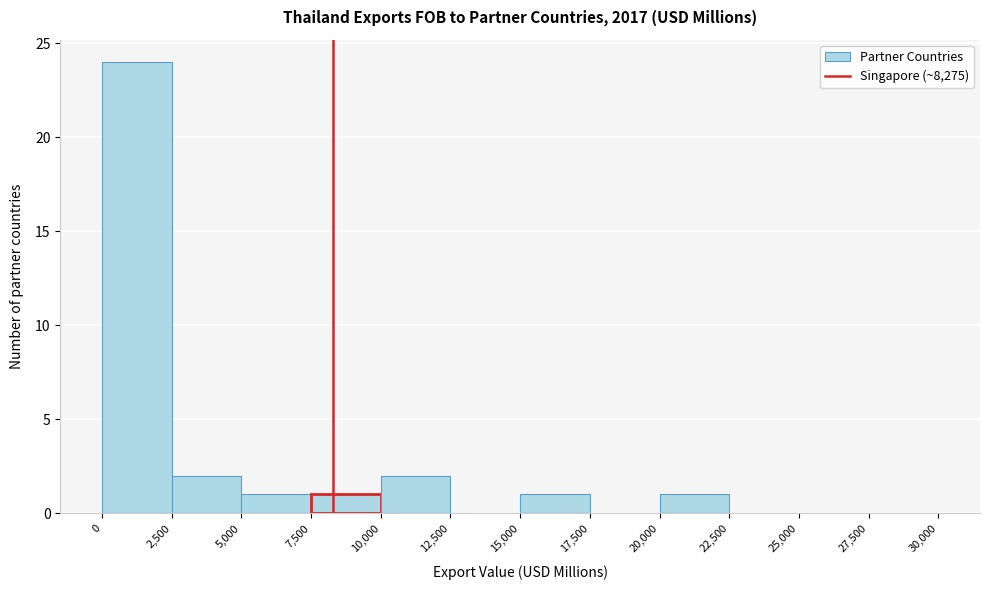

Over which range of the x-axis is the bar tallest?

0 to 2,500